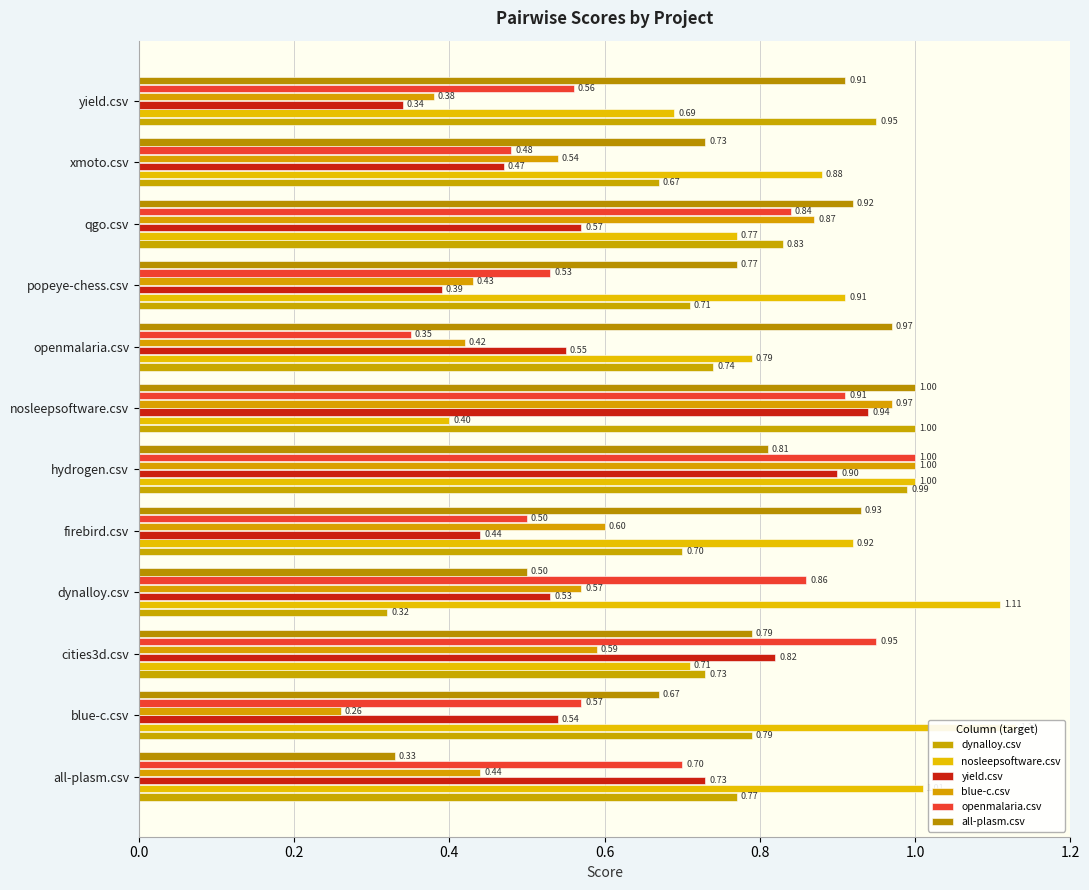

What is the sum of all dynalloy.csv values?

9.2